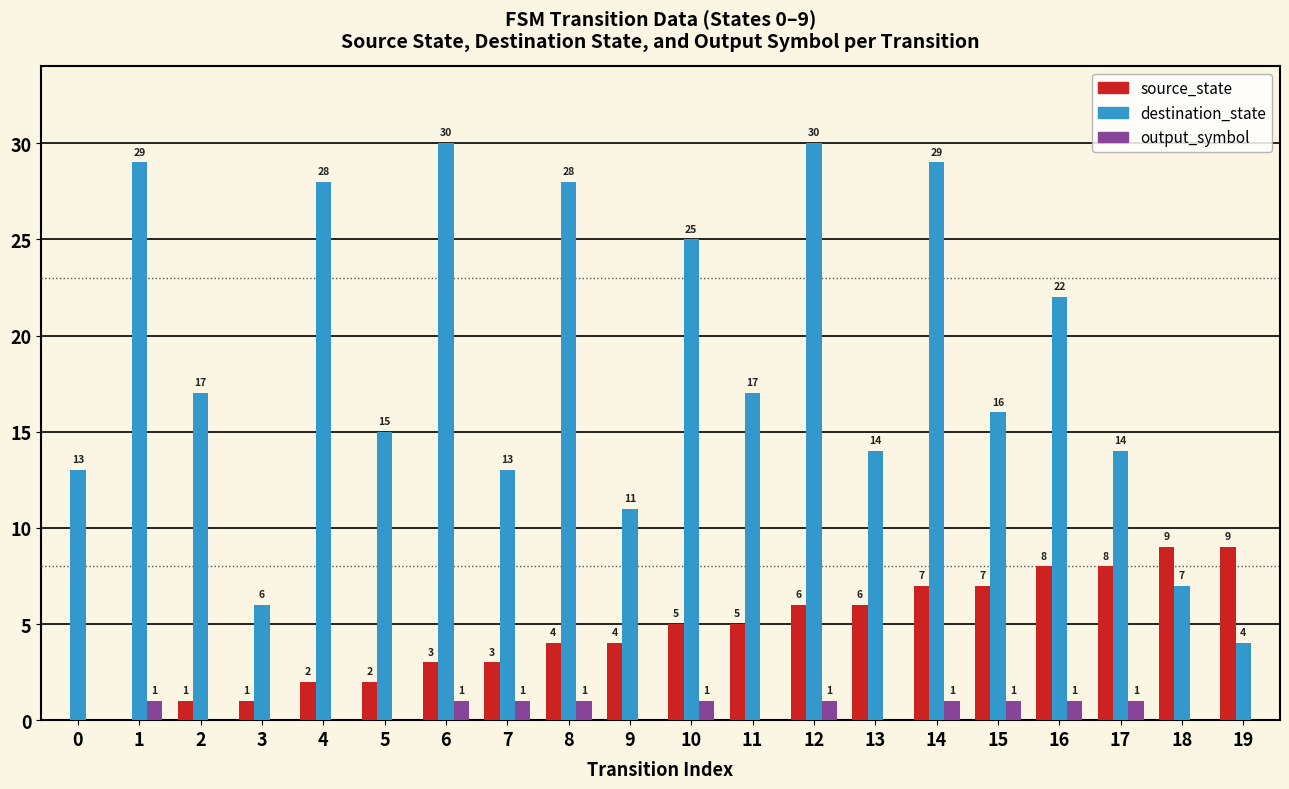

What is the total value across all series at 2?

18